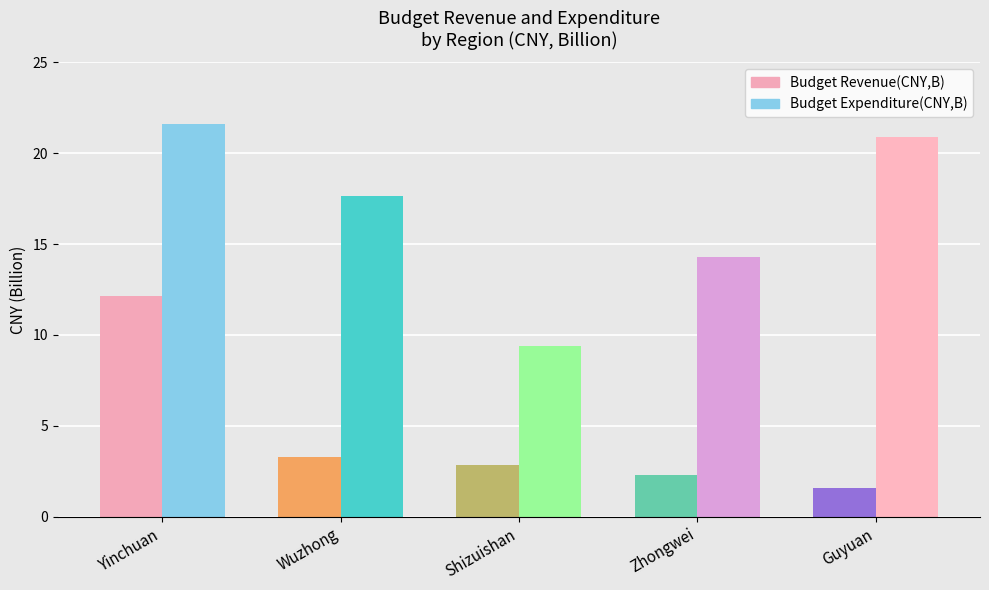

True or false: Budget Expenditure(CNY,B) has a value of 14.4 at Yinchuan.

False